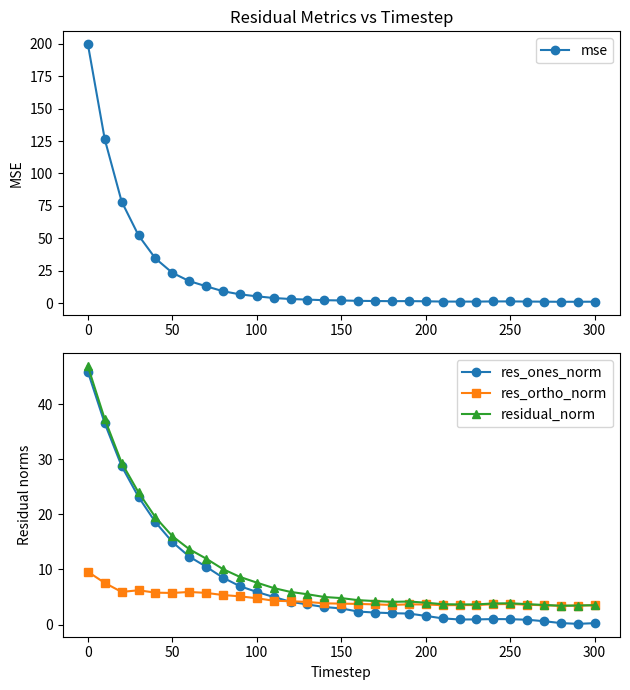

True or false: res_ortho_norm and res_ones_norm cross at least once.

True